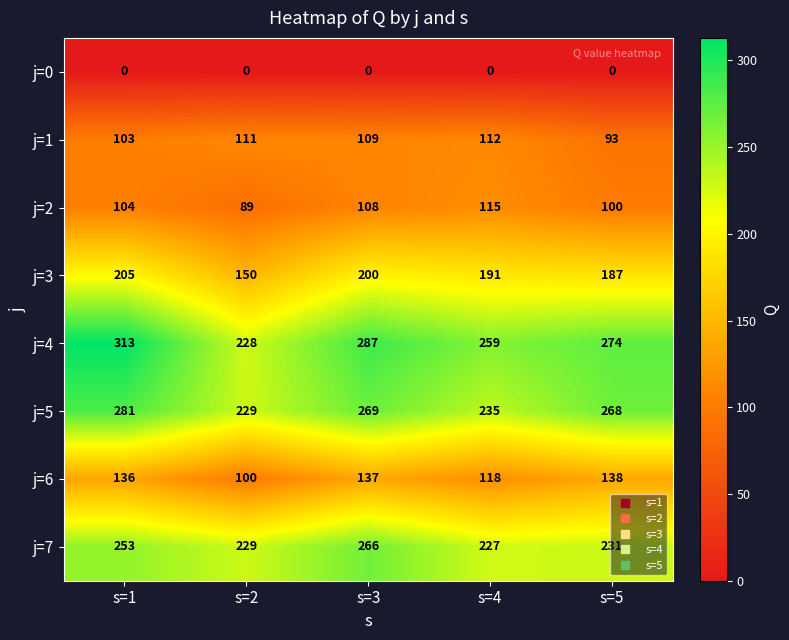

What is the average value of the j=3 series?

187